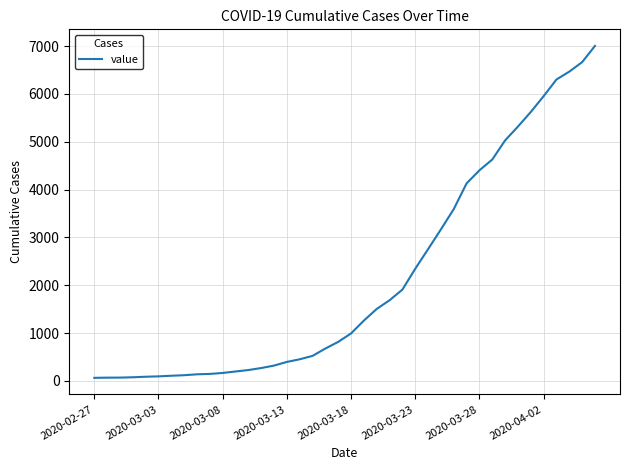

What is the difference between the maximum and second lowest values?

6935